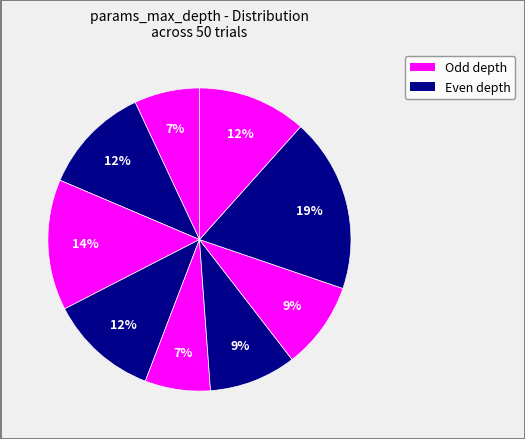

How many segments does this pie chart have?

9